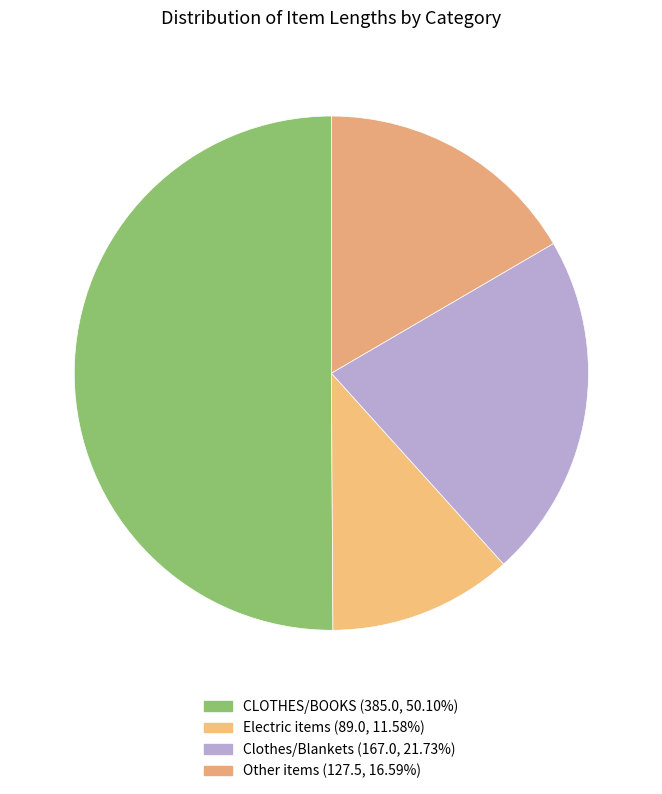

How many slices are in this pie chart?

4